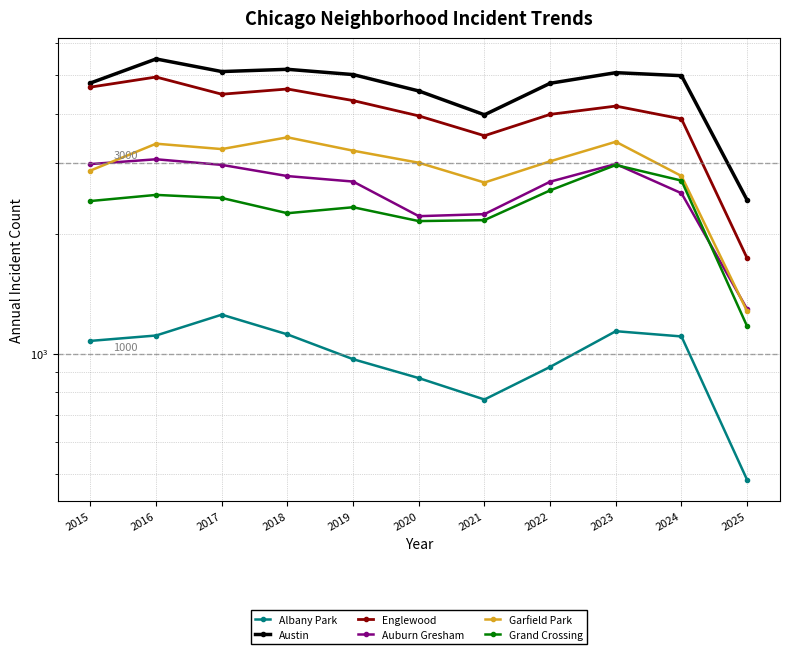

Reading left to right, transcribe all the data shown in this chart.

Albany Park: 1076	1110	1252	1117	968	868	767	926	1138	1104	482
Austin: 4770	5481	5096	5163	5008	4556	3970	4763	5064	4976	2425
Englewood: 4658	4938	4471	4608	4310	3945	3518	3980	4175	3877	1734
Auburn Gresham: 2987	3071	2973	2787	2700	2211	2237	2698	2988	2524	1292
Garfield Park: 2877	3360	3257	3486	3227	3010	2685	3035	3398	2788	1276
Grand Crossing: 2413	2500	2456	2249	2328	2149	2161	2566	2971	2715	1170